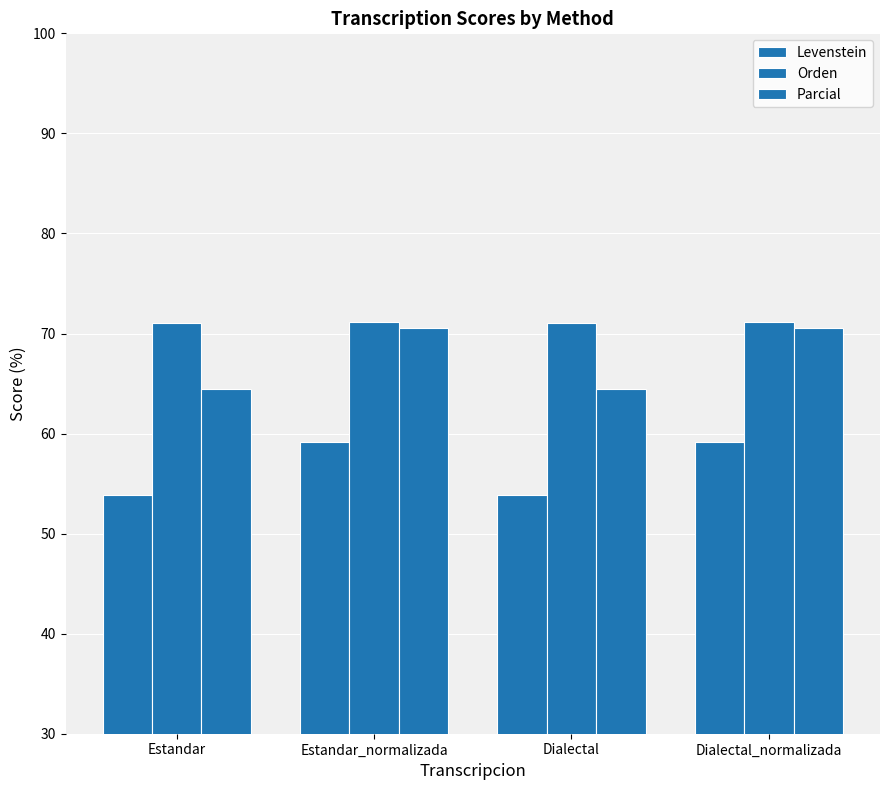

What position from the right is Estandar_normalizada?

3